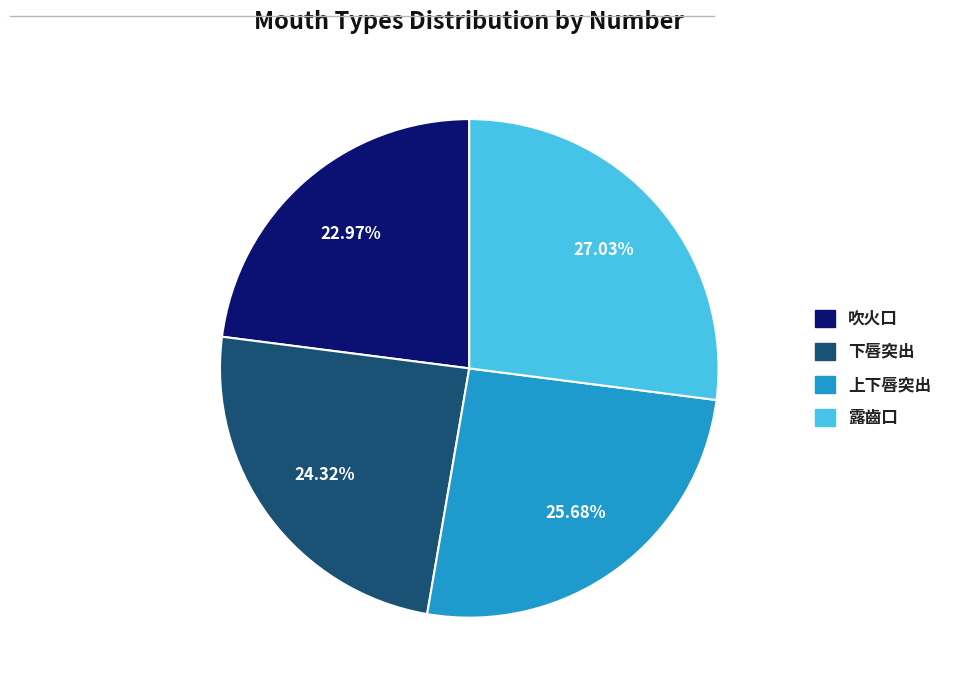

Which slice is the largest?

露齒口